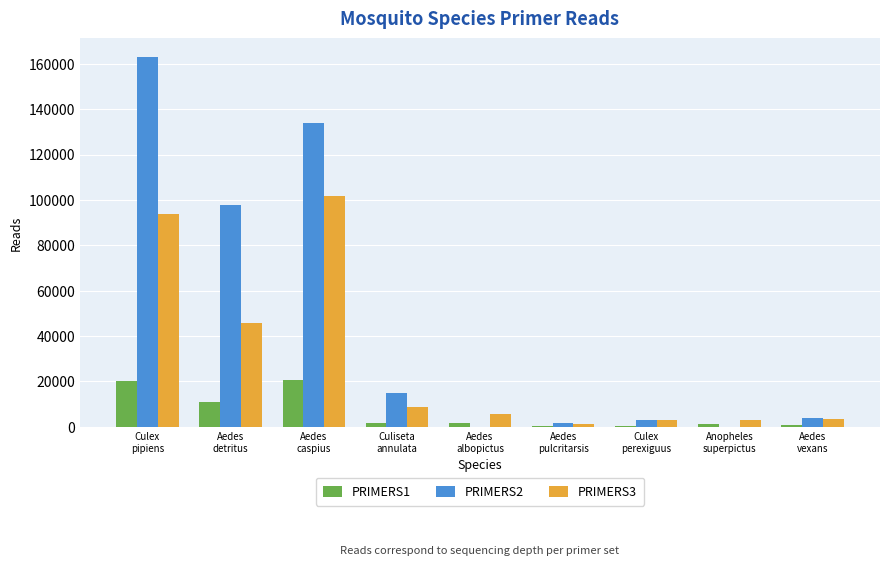

What is the greatest value displayed?

163021